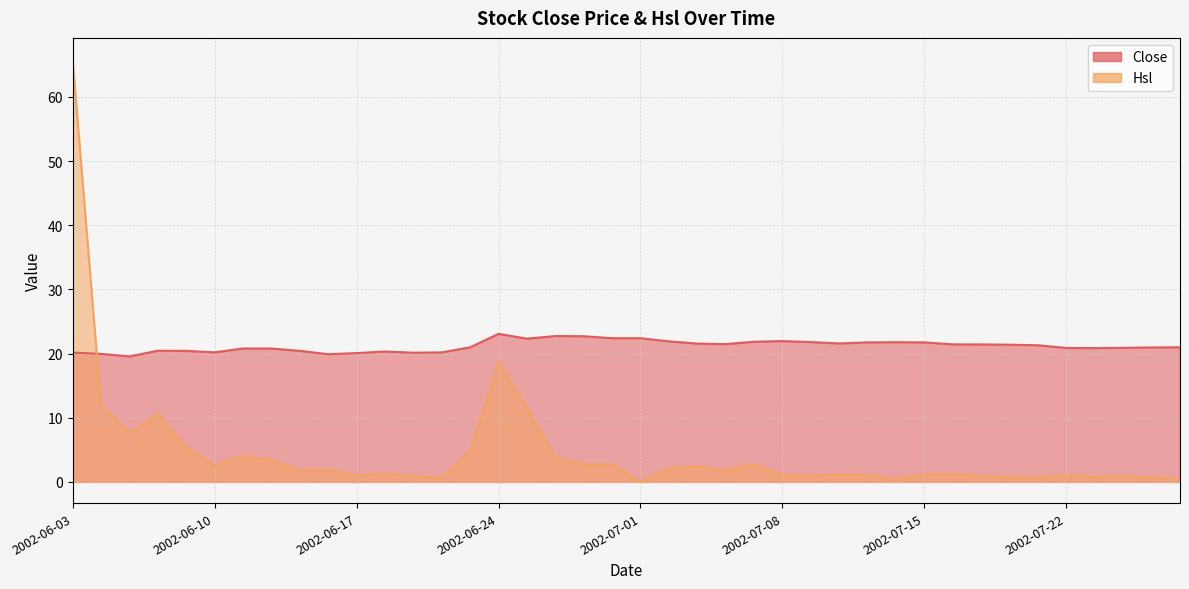

In Hsl, how many points are lower than both neighbors (excluding endpoints)?

12